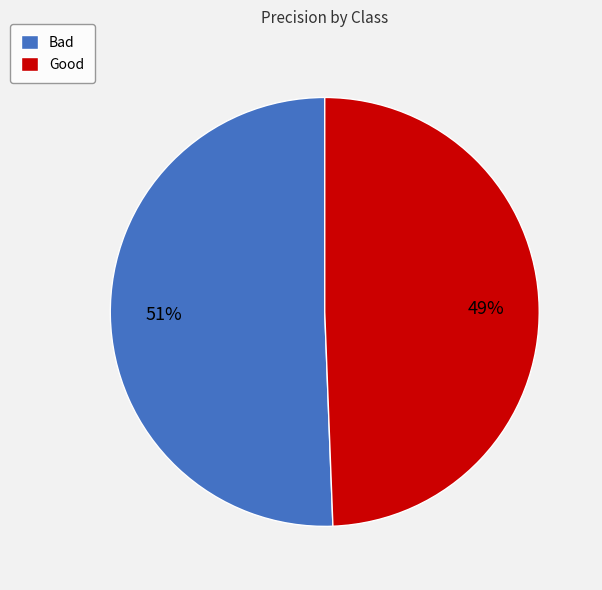

How many segments does this pie chart have?

2